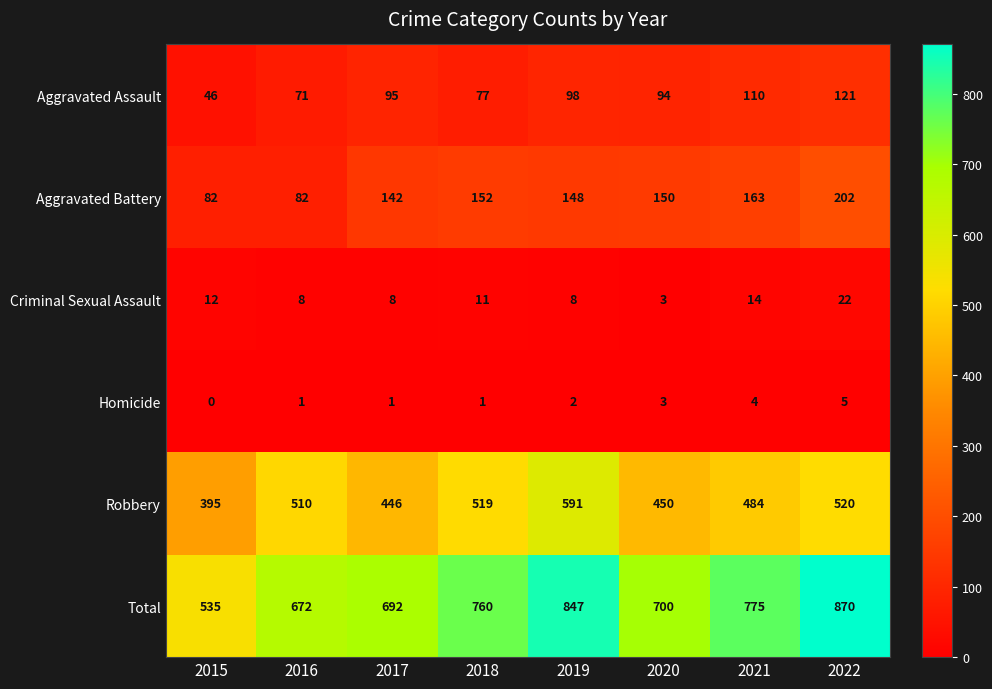

What is the total value across all series at 2020?

1400